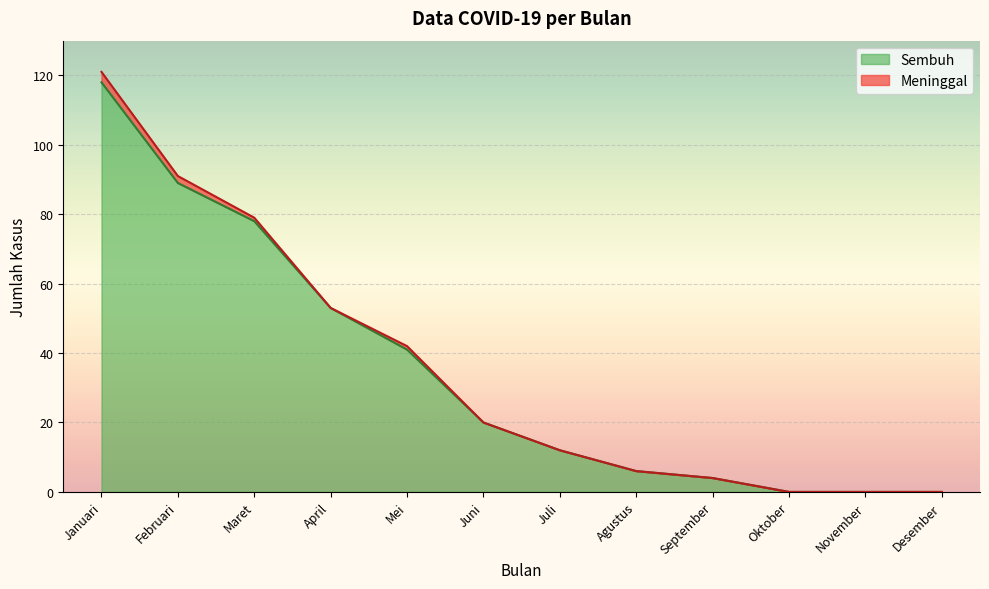

What is the sum of all values?

421